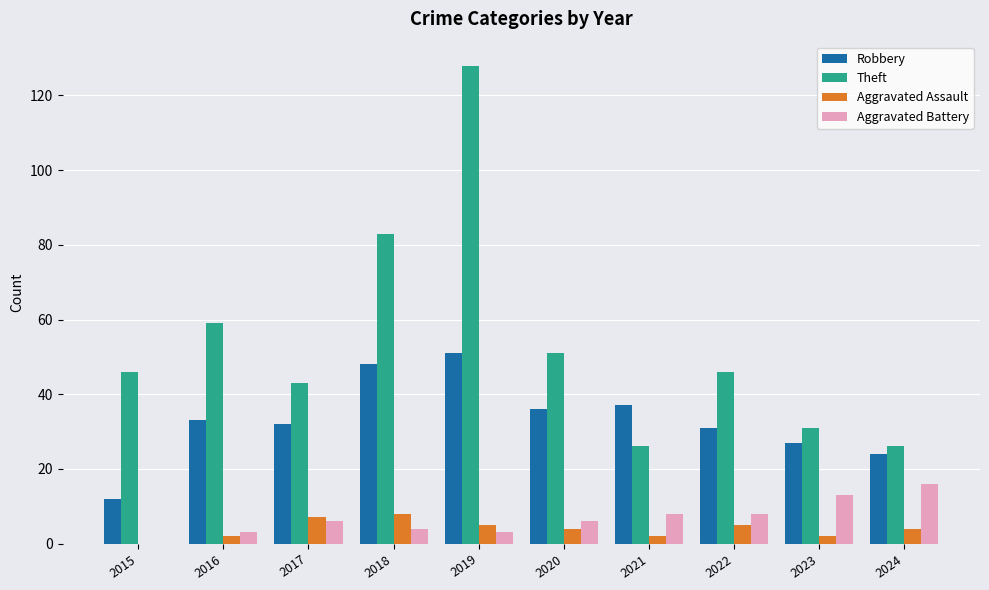

What is the sum of the Theft values at 2019 and 2017?

171